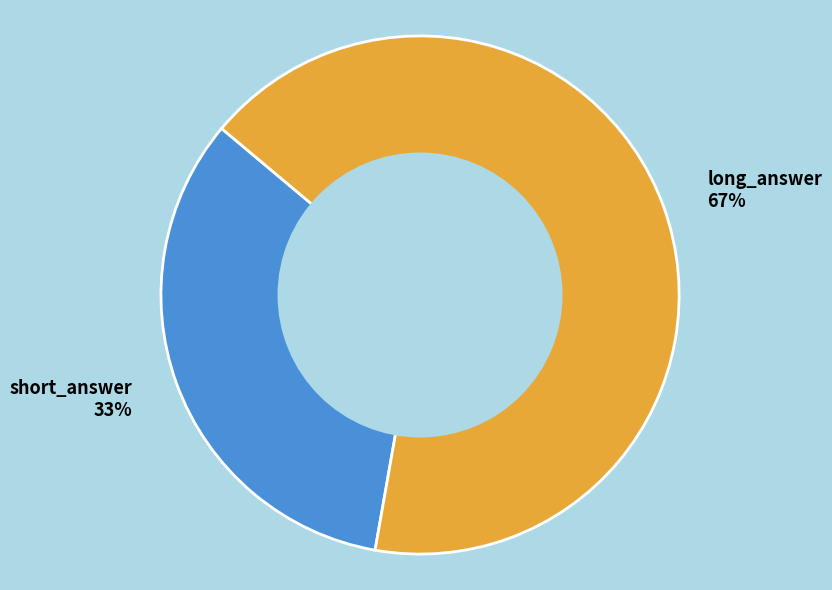

True or false: short_answer accounts for 25% of the total.

False